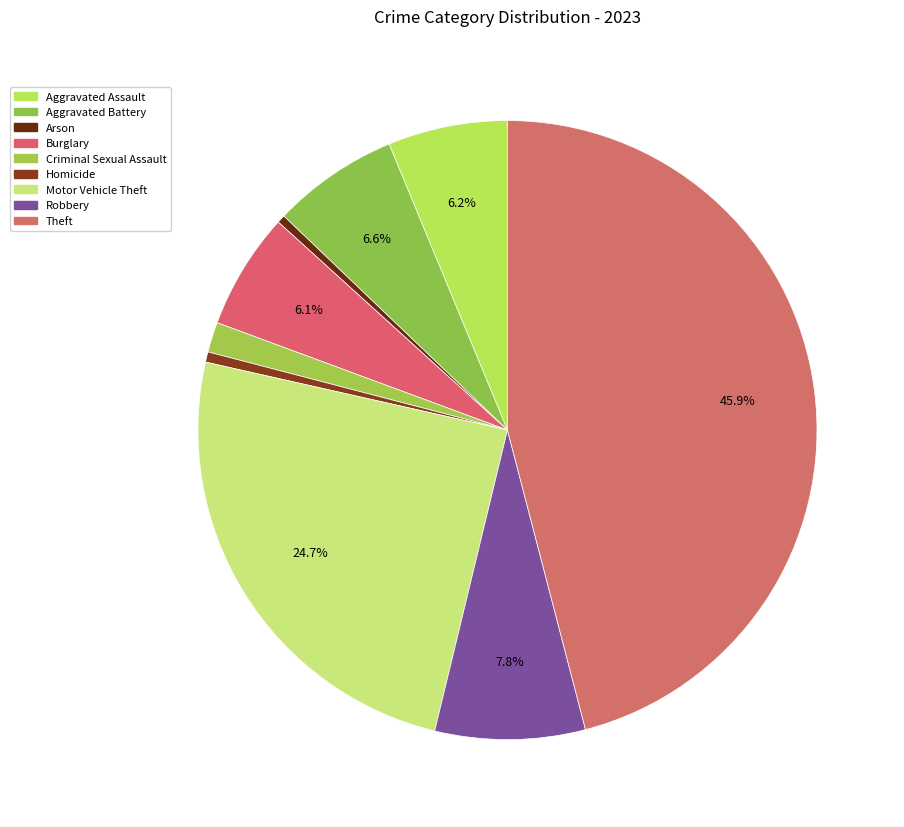

Does Arson represent more than half of the total?

No